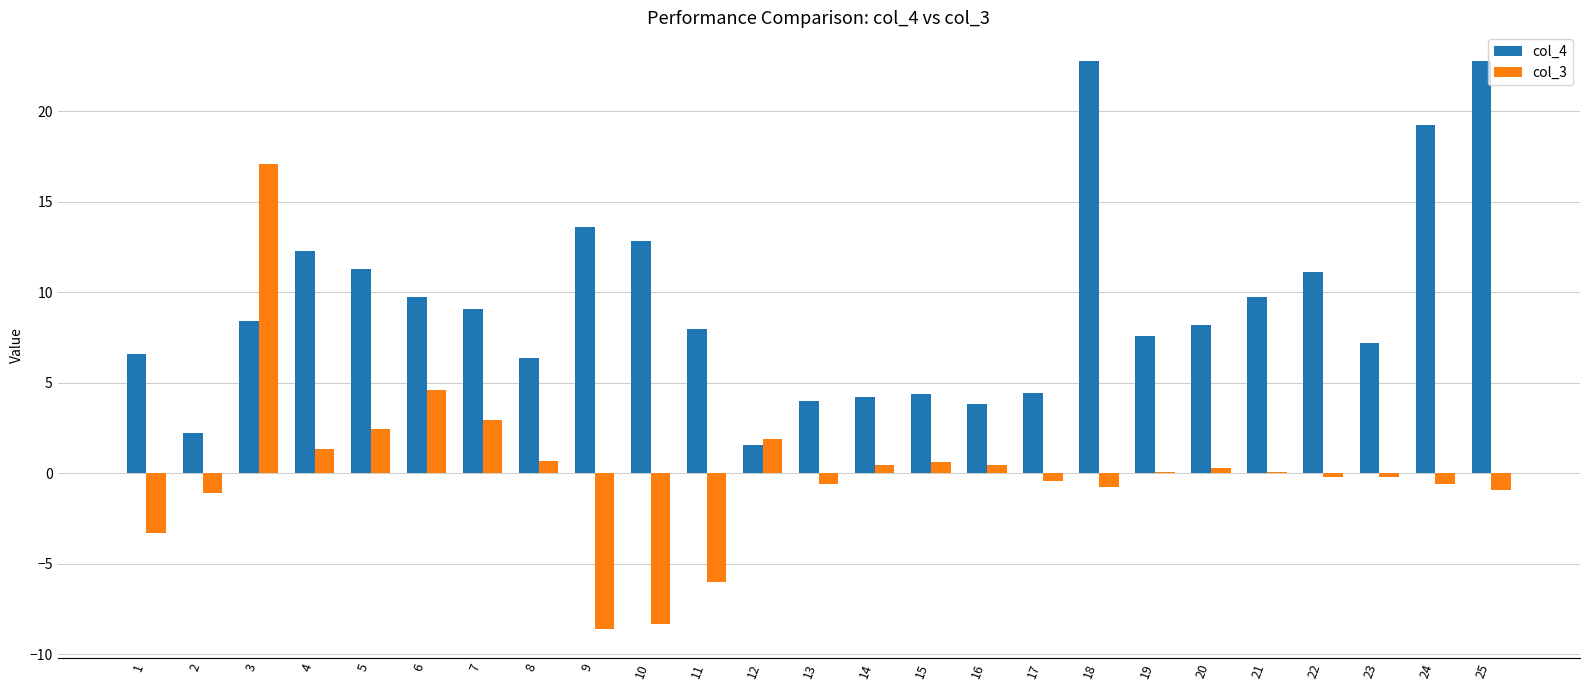

What is the maximum value shown in the chart?

22.8